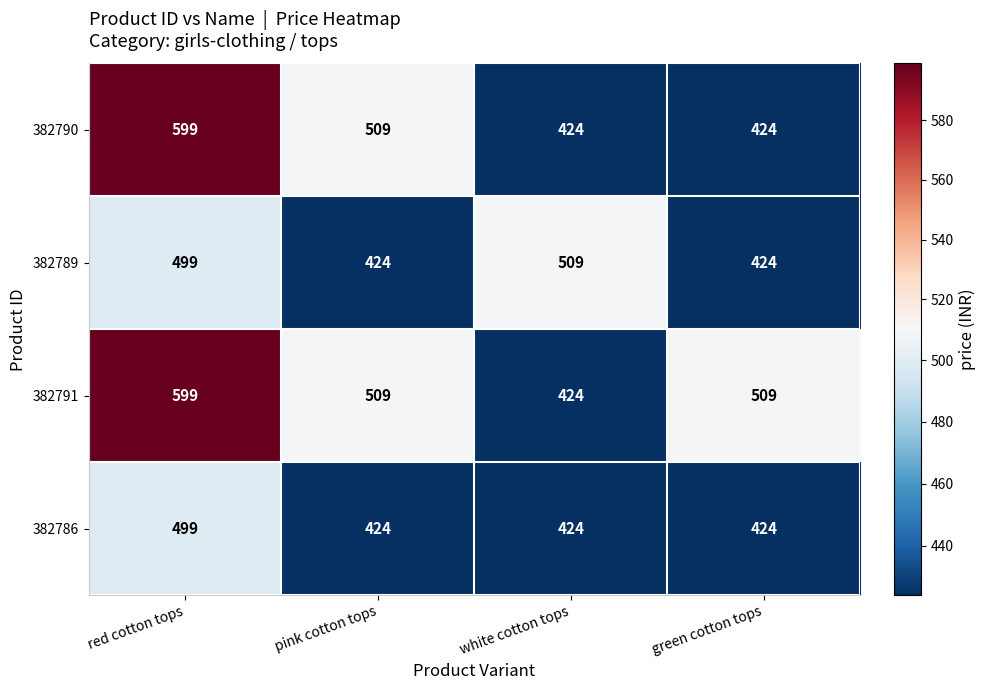

Which series has the largest total across all categories?

382791